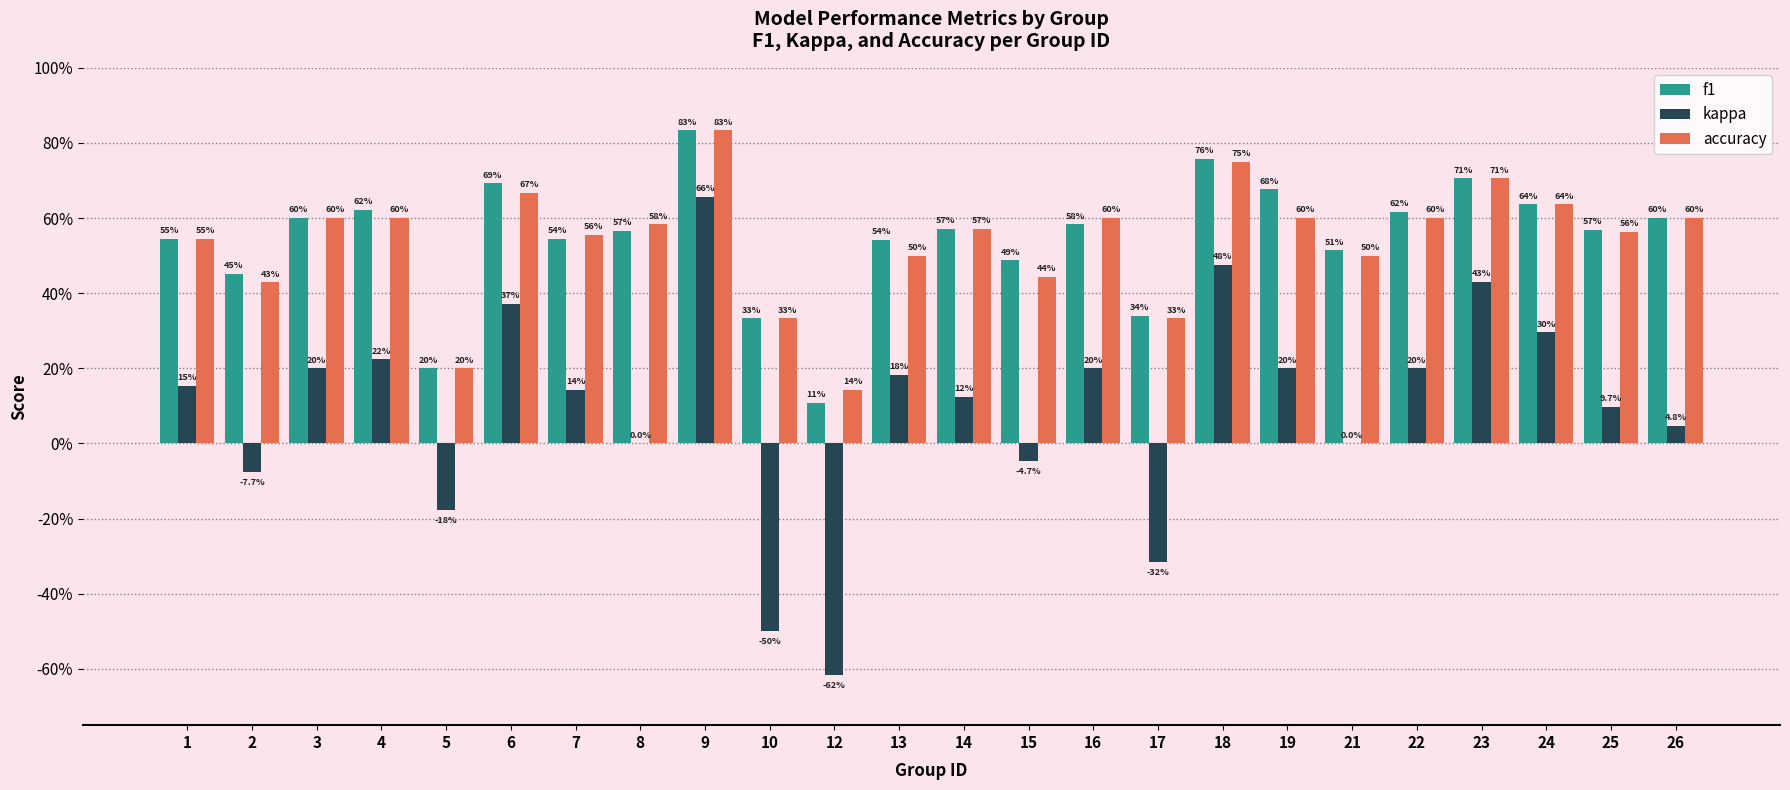

What are all the series names shown in the legend?

f1, kappa, accuracy